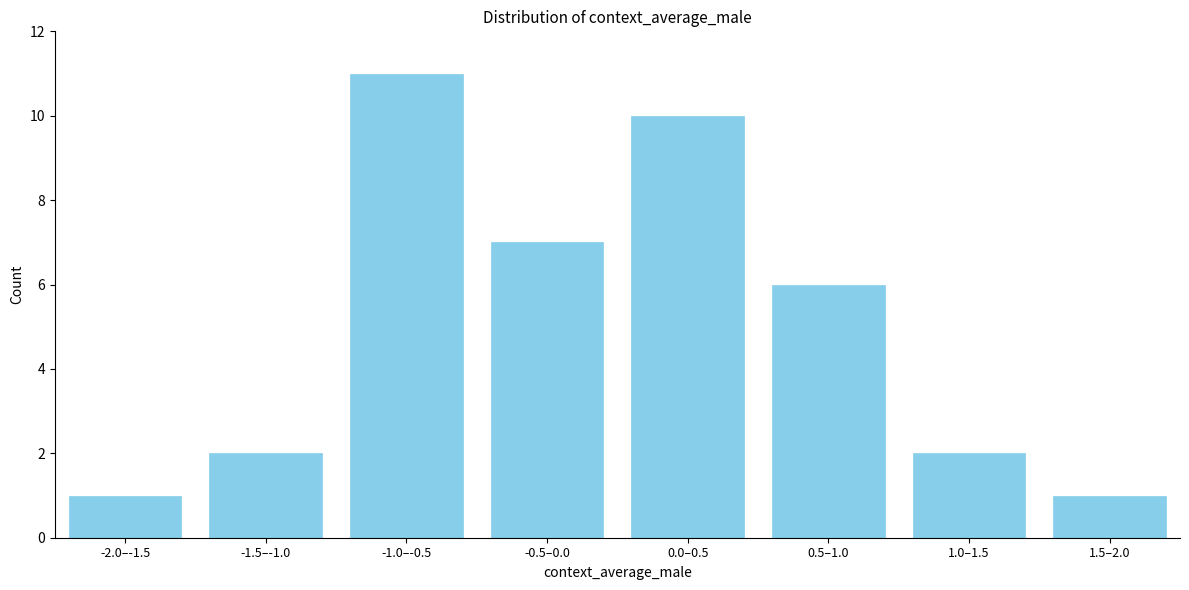

Reading left to right, what are all the values shown in this chart?

-2.0–-1.5=1	-1.5–-1.0=2	-1.0–-0.5=11	-0.5–0.0=7	0.0–0.5=10	0.5–1.0=6	1.0–1.5=2	1.5–2.0=1